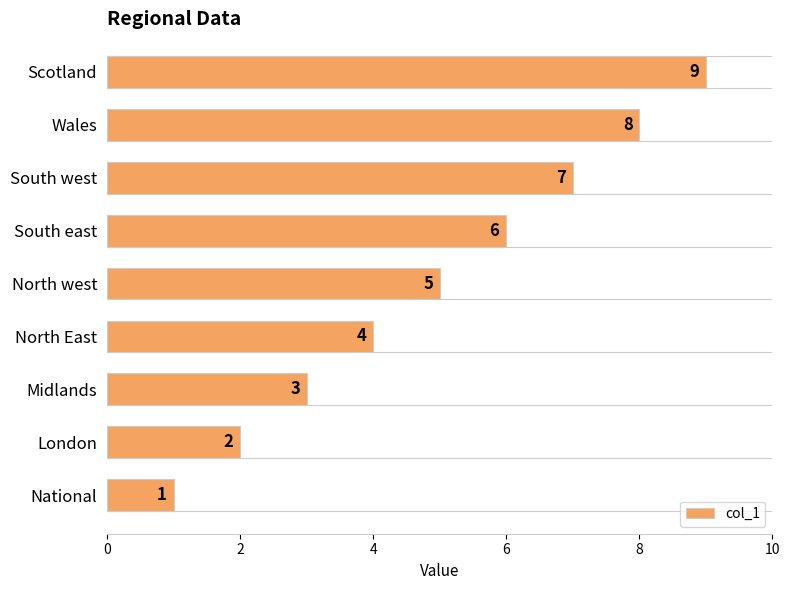

The chart shows a value of 5 at Wales. True or false?

False